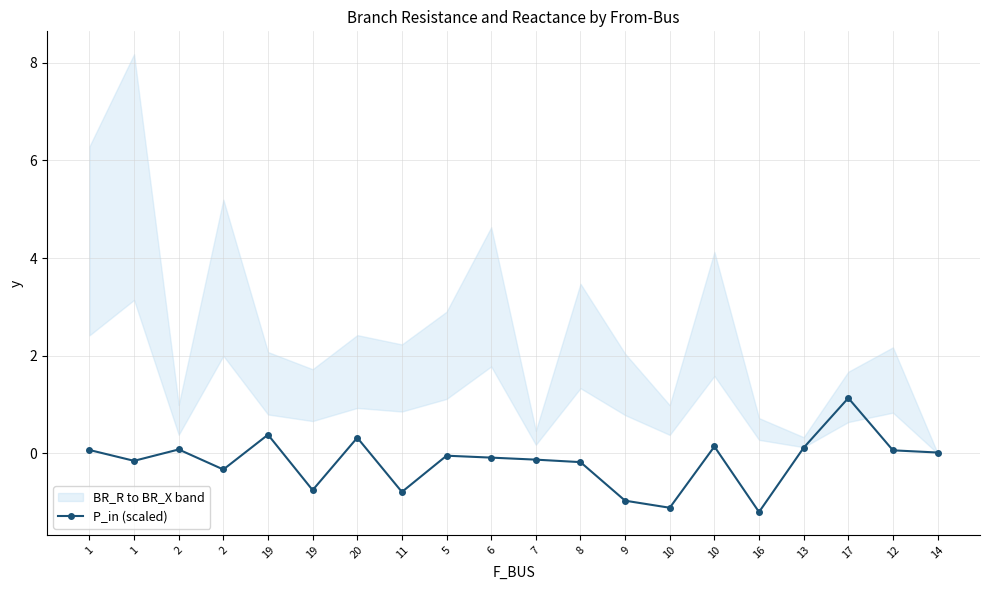

Reading left to right, transcribe all the data shown in this chart.

0.1	-0.2	0.1	-0.3	0.4	-0.8	0.3	-0.8	-0.0	-0.1	-0.1	-0.2	-1.0	-1.1	0.1	-1.2	0.1	1.1	0.1	0.0